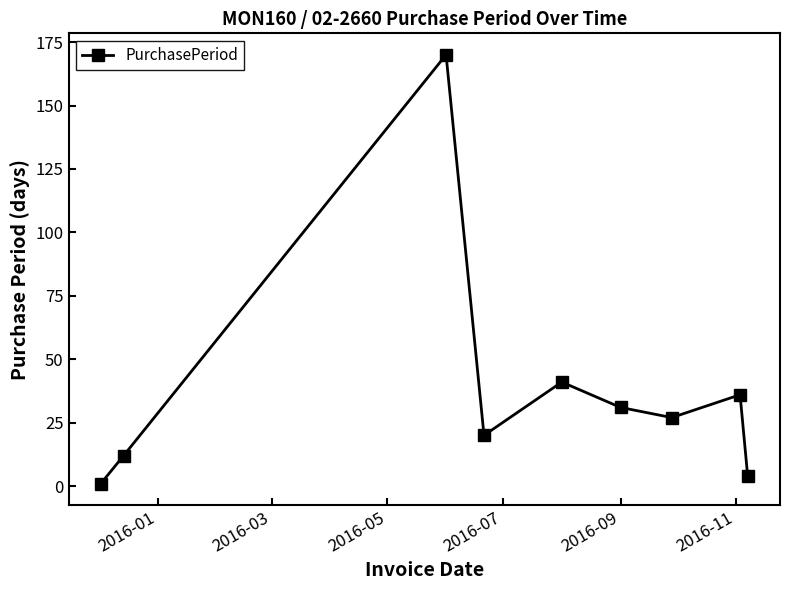

Does the chart display data point markers on the line(s)?

Yes